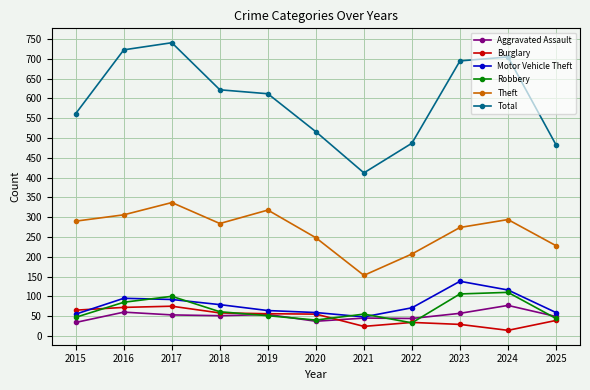

True or false: Total and Theft cross at least once.

False